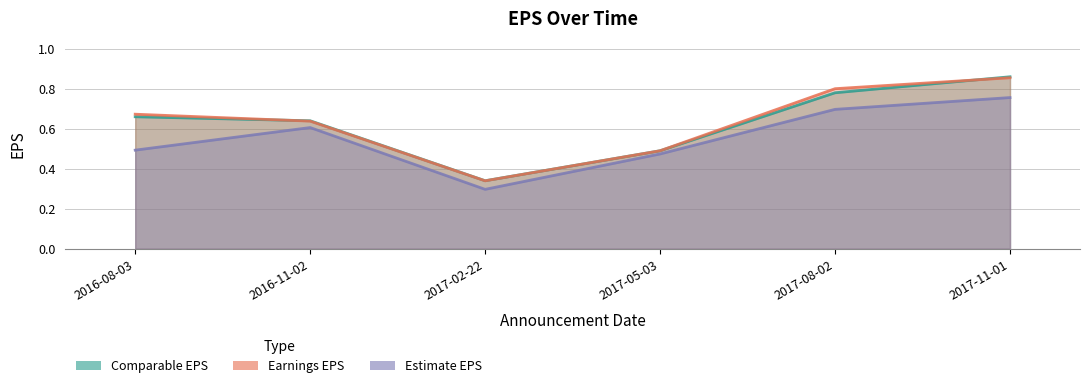

How many intersections are there between Earnings EPS and Comparable EPS?

3